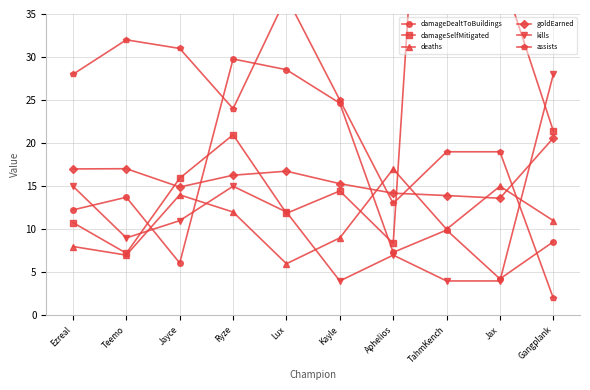

Where is the first local maximum for damageSelfMitigated?

Ryze